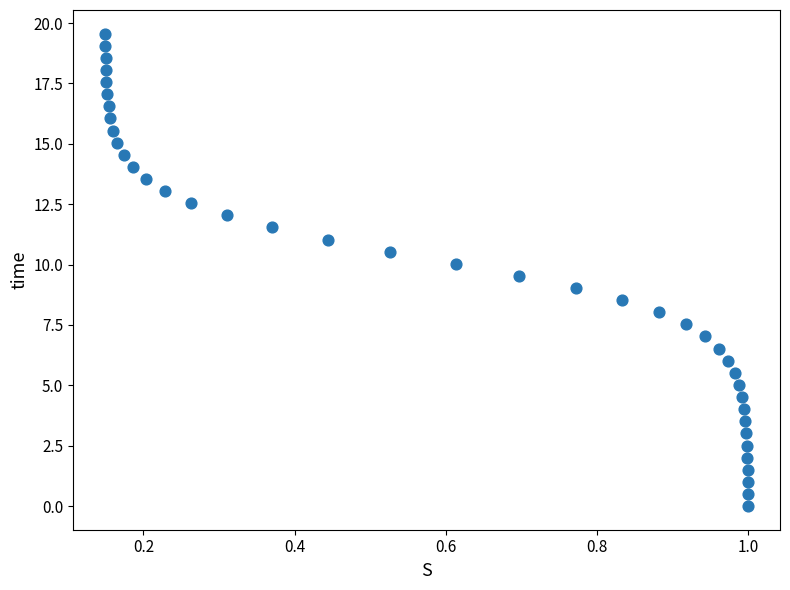

What is the range of Y values (max minus min)?

19.6